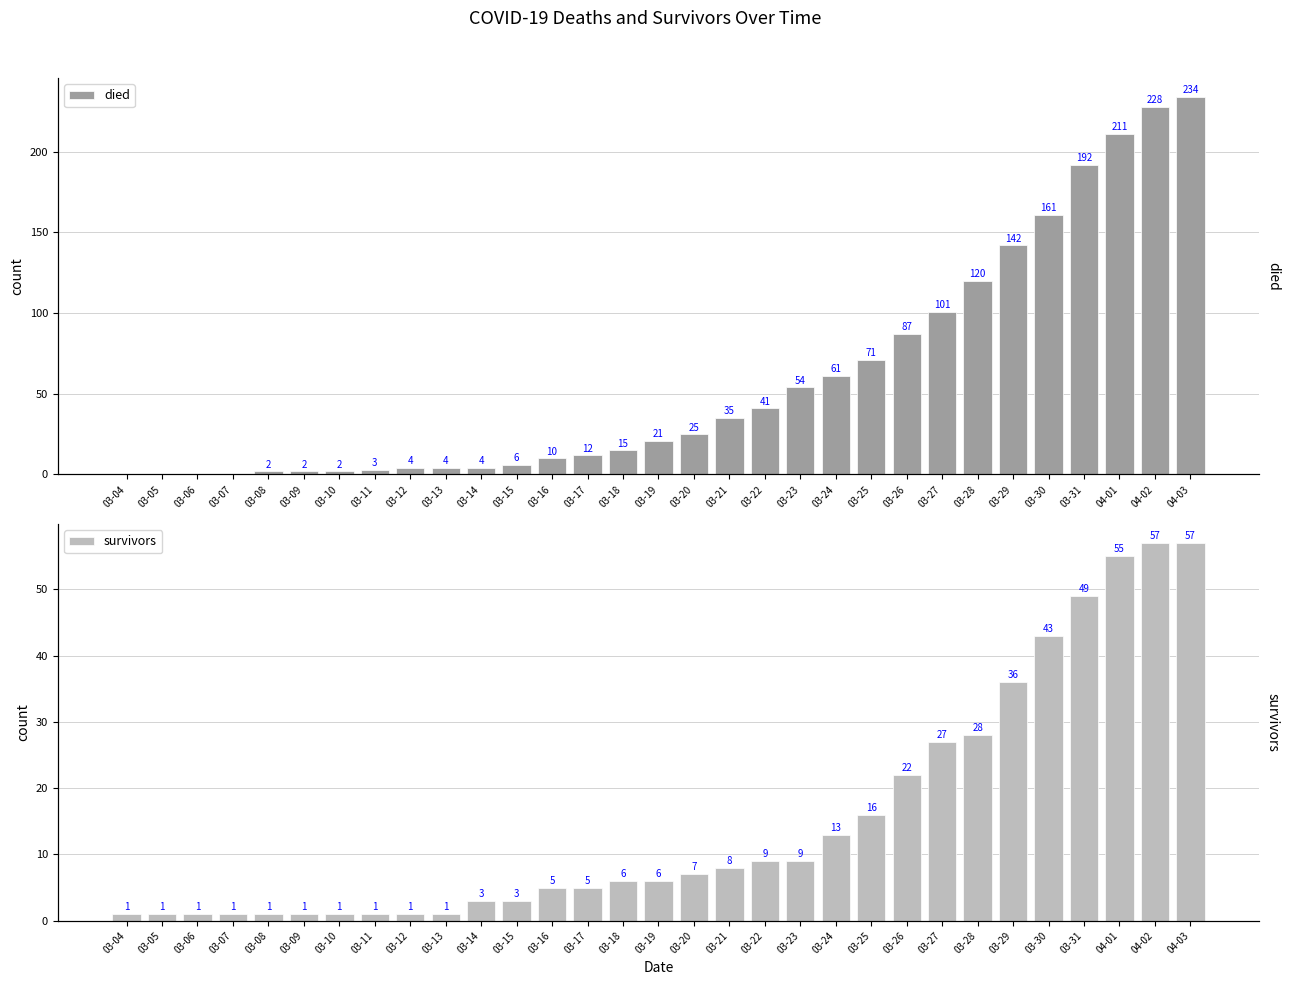

Which series changed the most between 03-15 and 03-21?

died